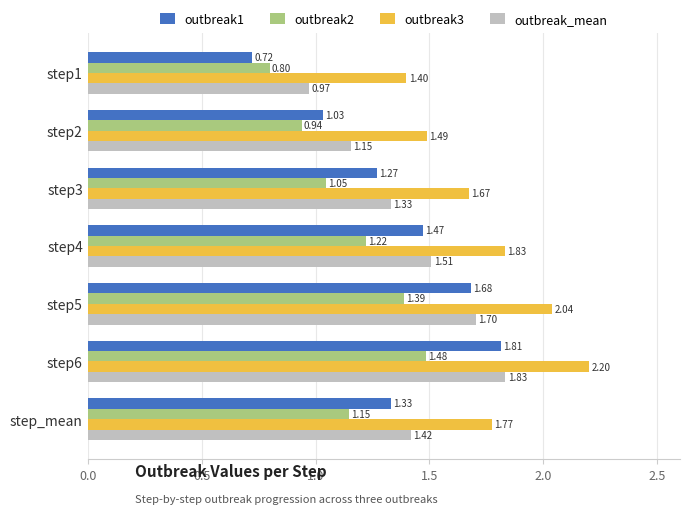

At how many categories does at least one series exceed 1?

7